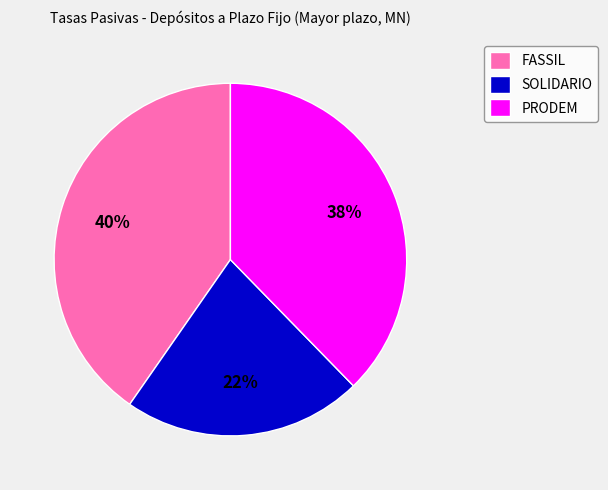

Between FASSIL and PRODEM, which is larger?

FASSIL